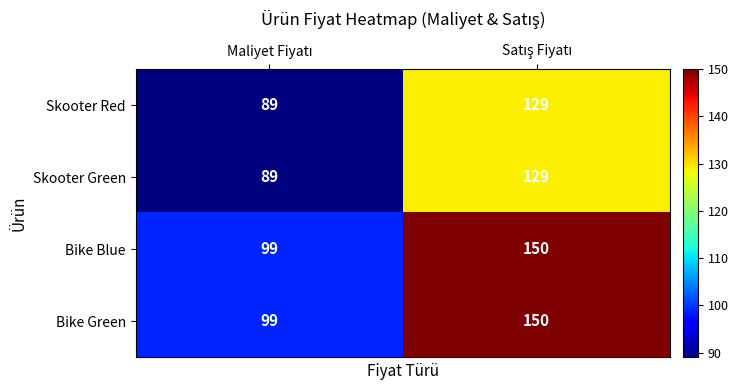

Count the number of data series in this chart.

4